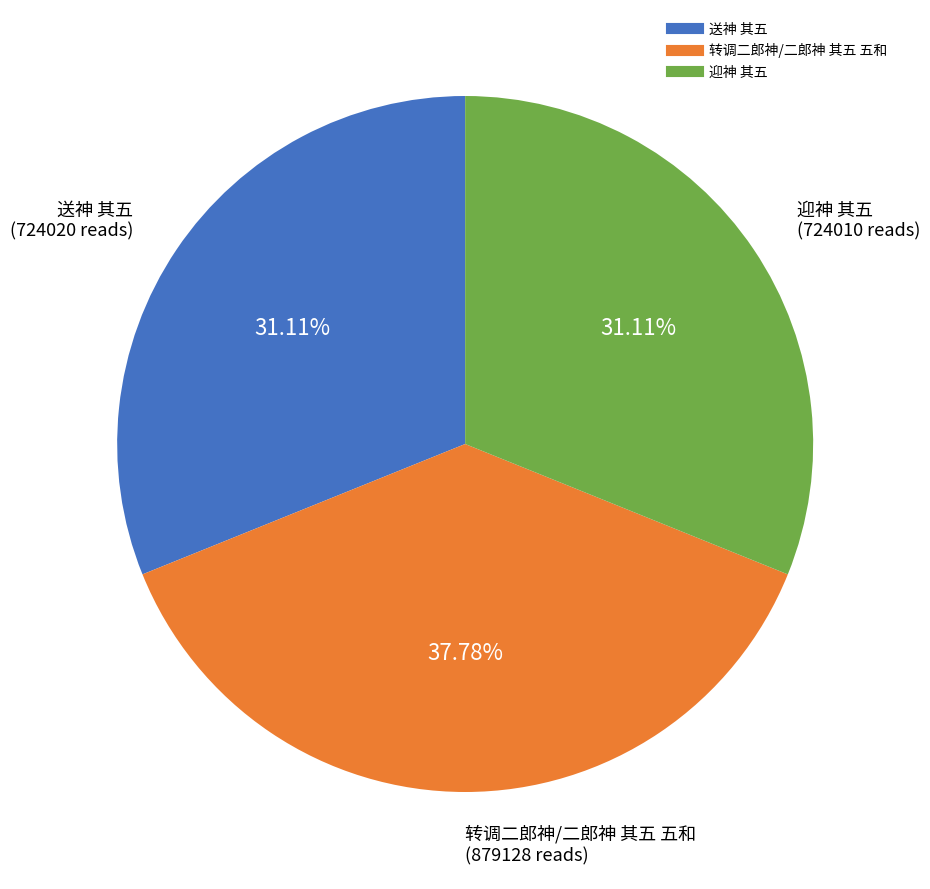

What is the largest slice in the pie chart?

转调二郎神/二郎神 其五 五和